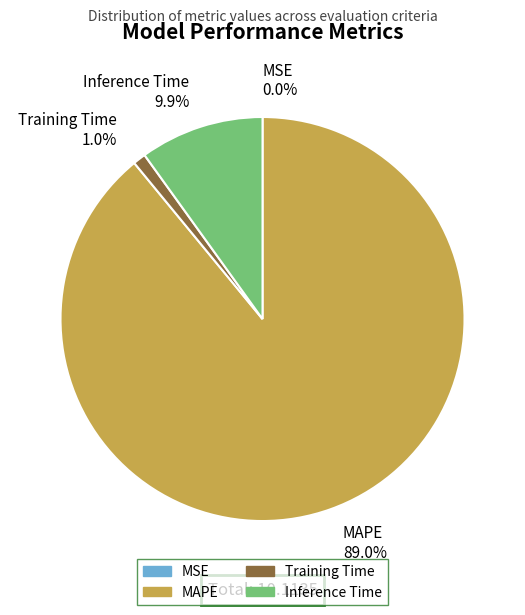

Do Inference Time and Training Time together represent more than half of the pie?

No